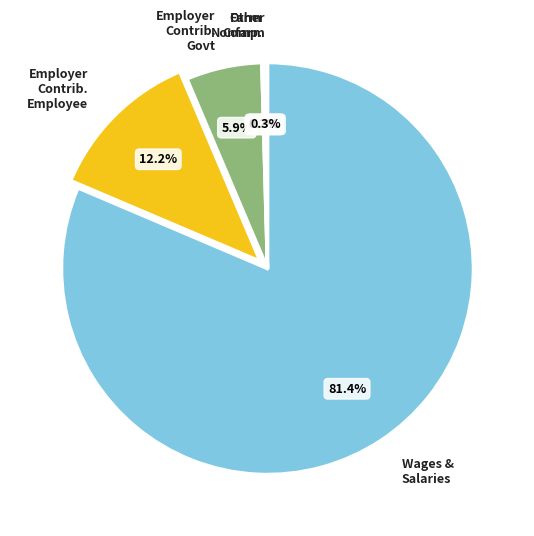

What percentage is NOT represented by Wages & Salaries?

18.6%